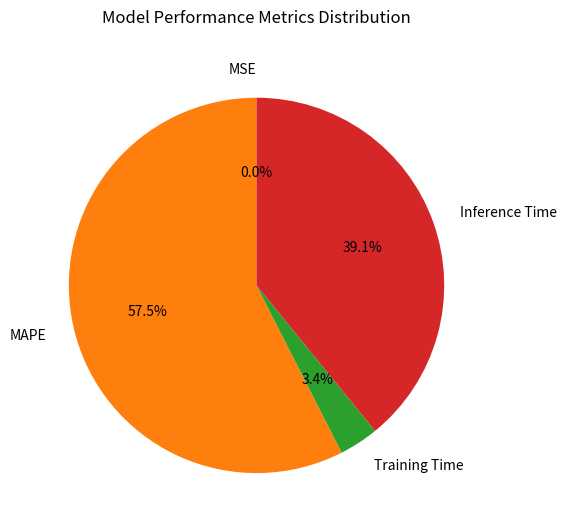

To the nearest percent, what is the average slice percentage?

25%